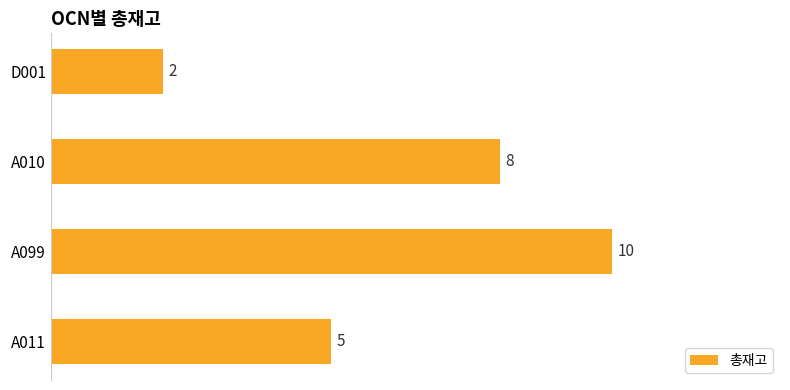

Rank the categories by value from lowest to highest.

D001, A011, A010, A099